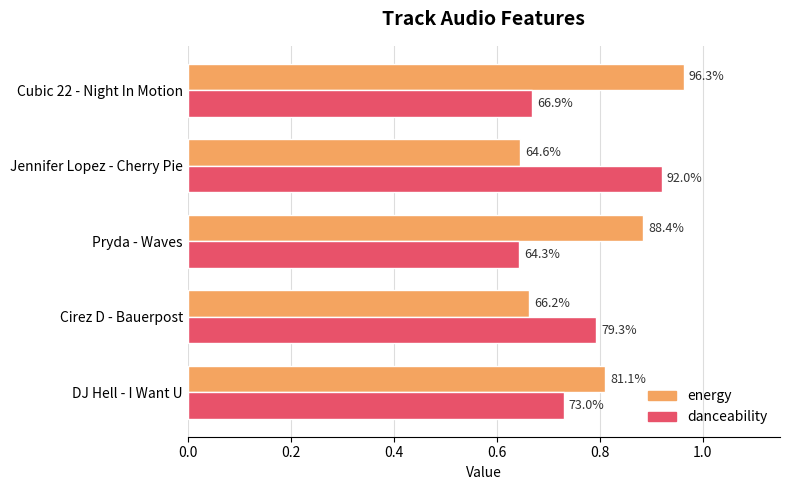

What are all the series names shown in the legend?

energy, danceability